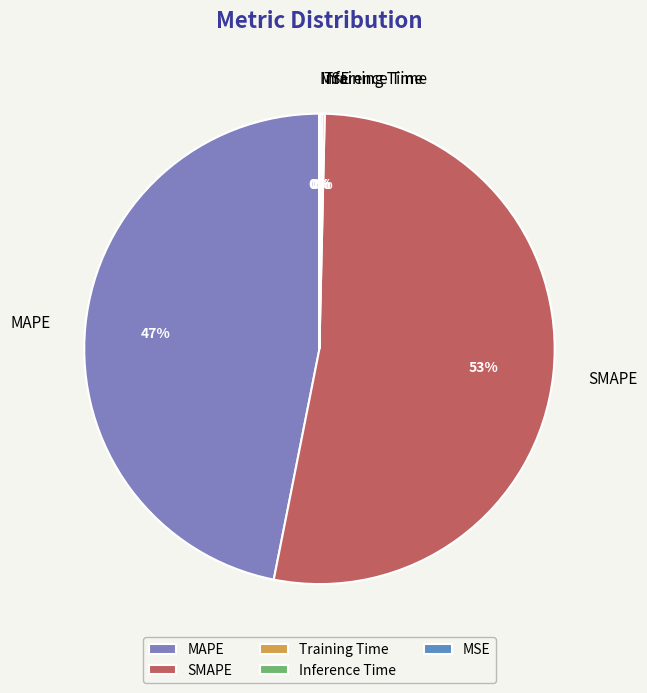

Which slice is the largest?

SMAPE